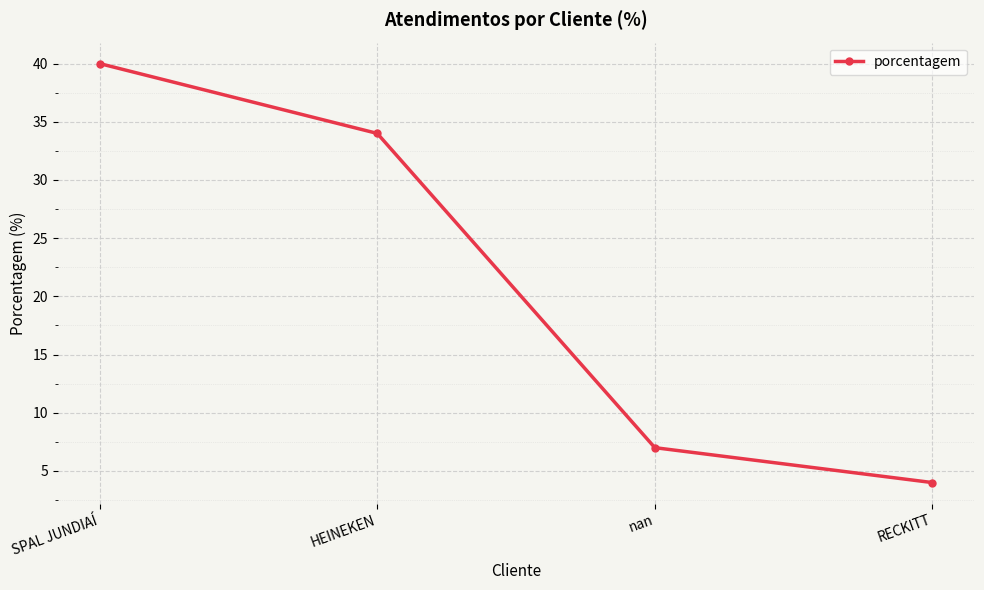

What is the label of the 1st point from the left?

SPAL JUNDIAÍ